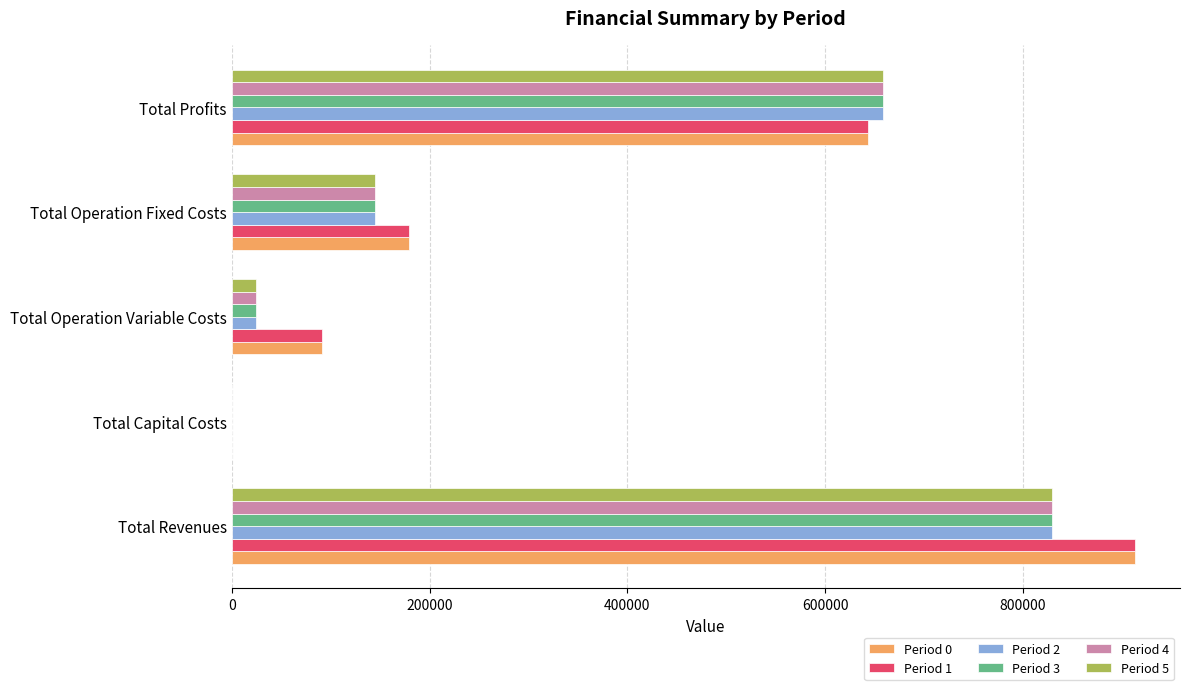

At which category does the chart reach its peak across all series?

Total Revenues